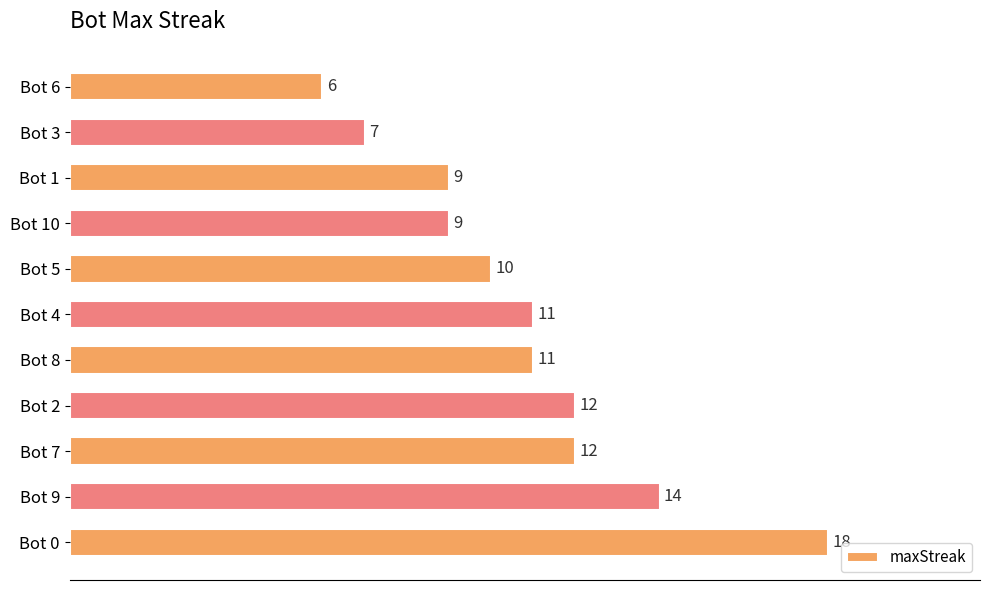

What is the maximum value shown in the chart?

18